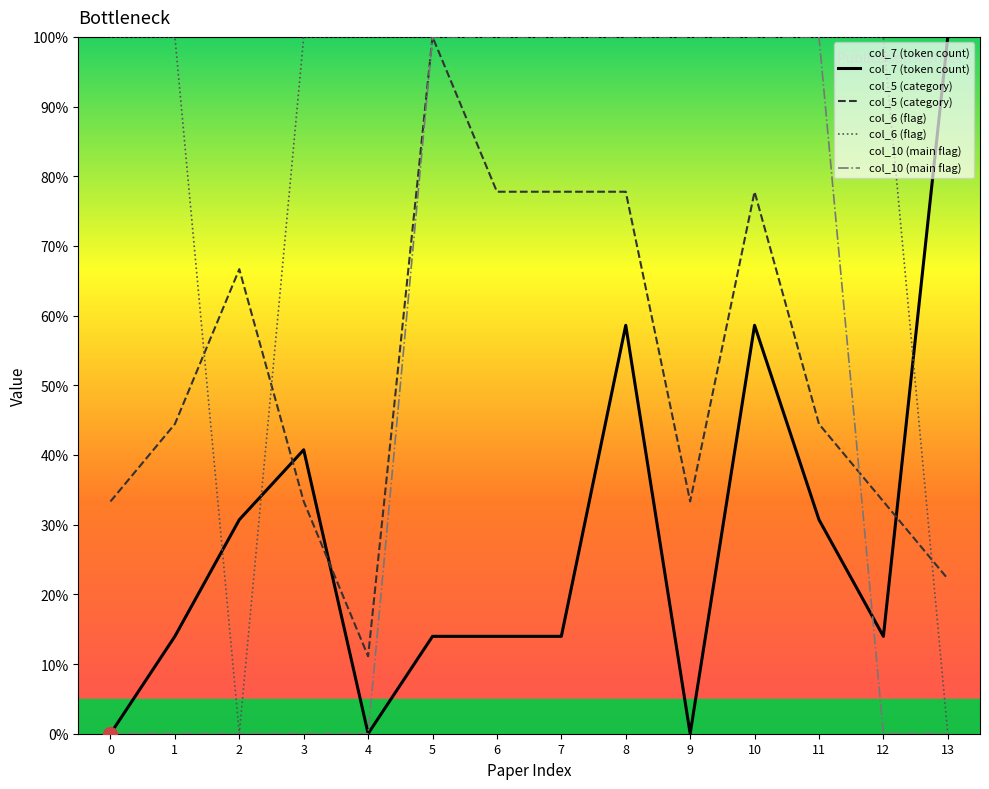

True or false: col_7 (token count) has more than 0 points higher than both neighbors.

True